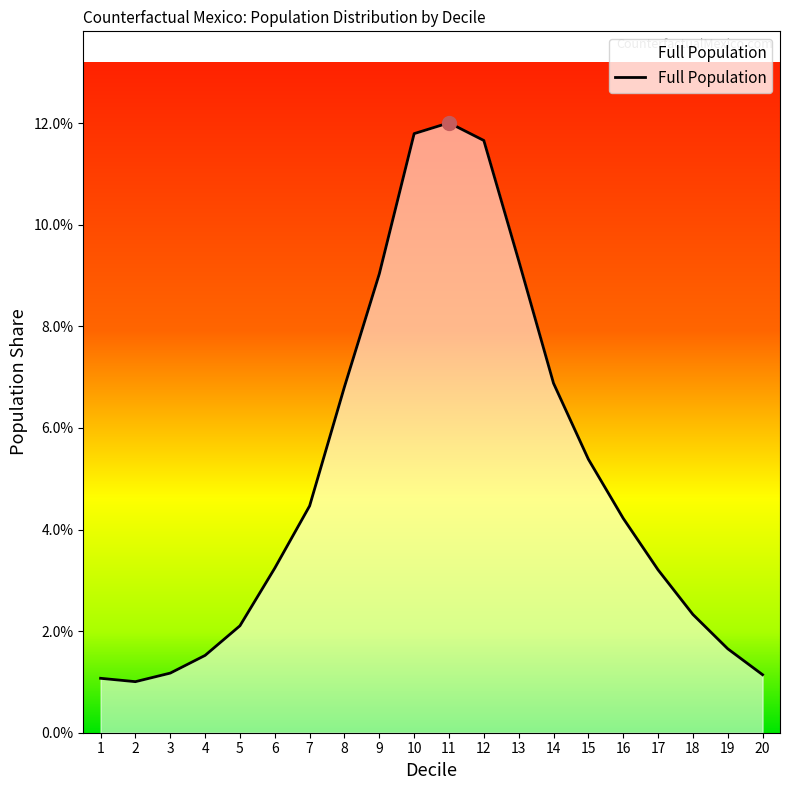

Does the chart have visible grid lines?

No